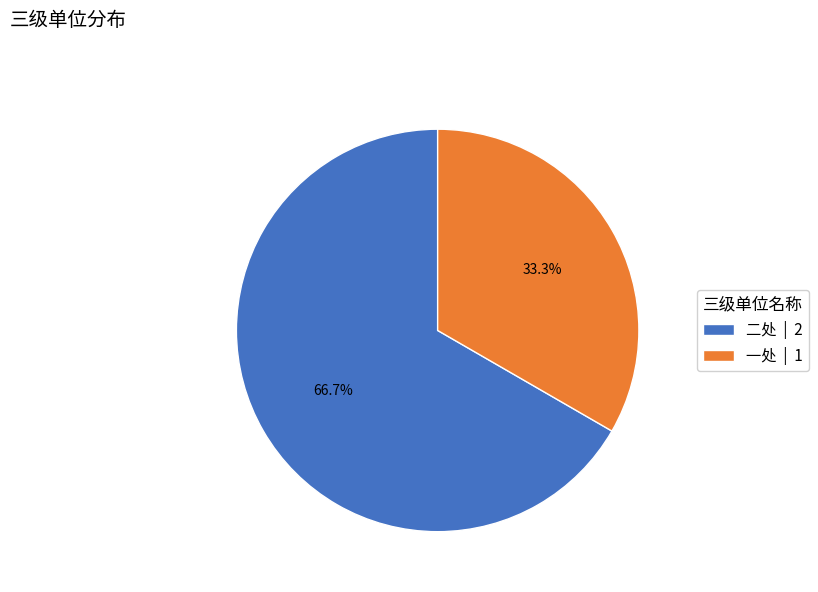

True or false: 二处 accounts for 76% of the total.

False